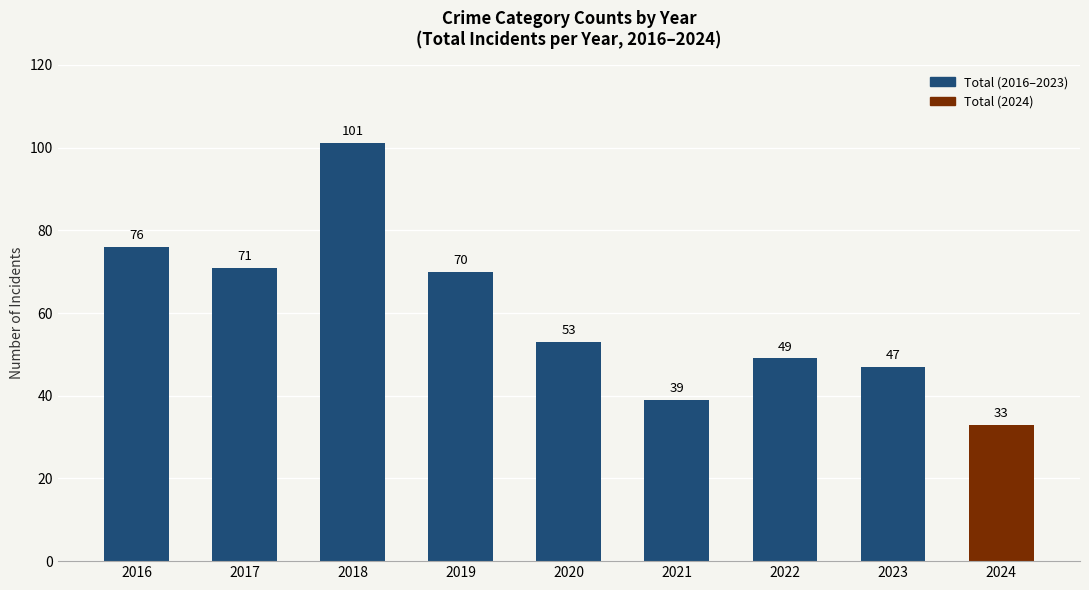

What is the maximum value shown in the chart?

101